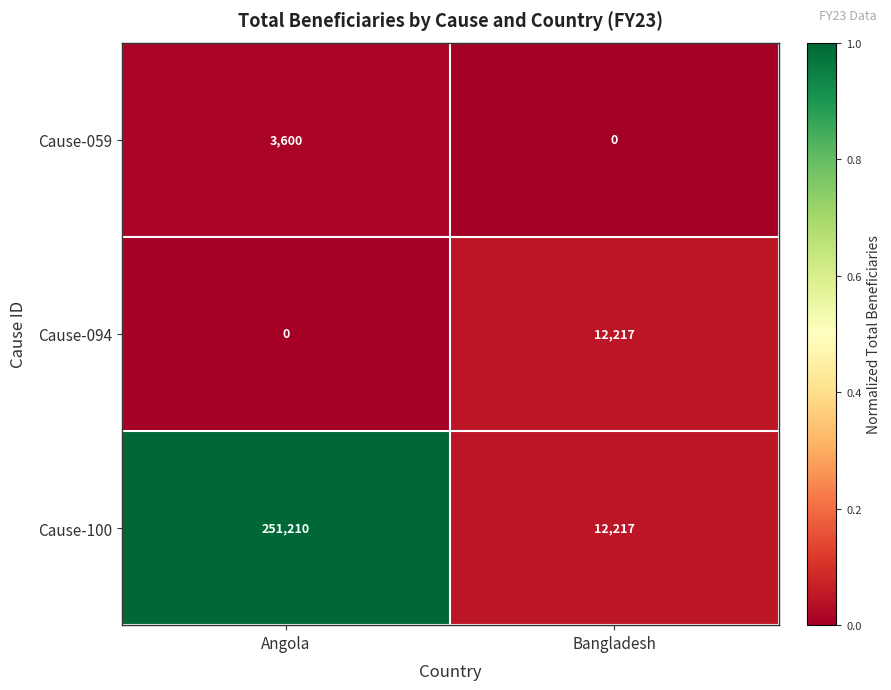

What is the maximum value for Cause-094?

12217